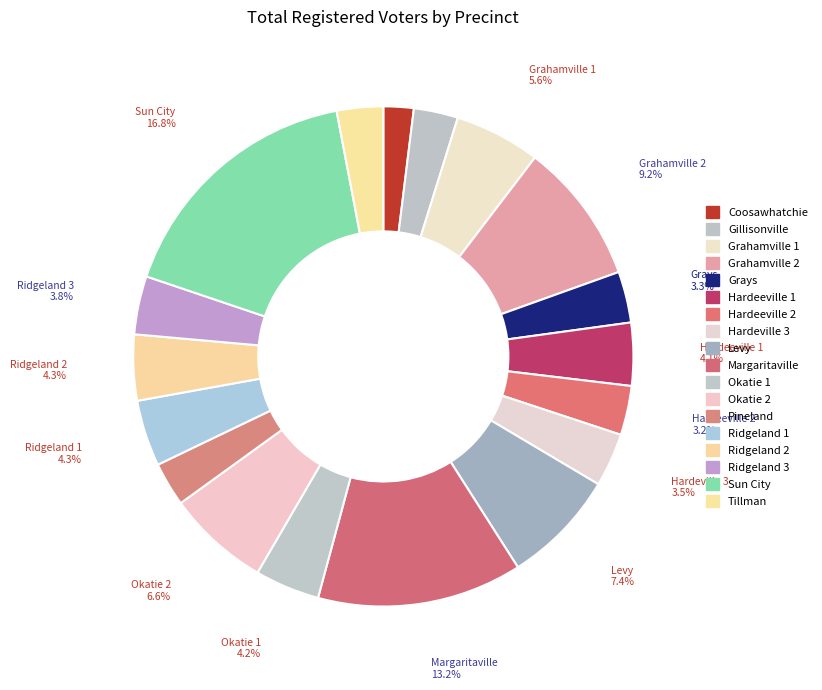

To the nearest percent, what is the combined percentage of Hardeeville 2 and Grahamville 1?

9%